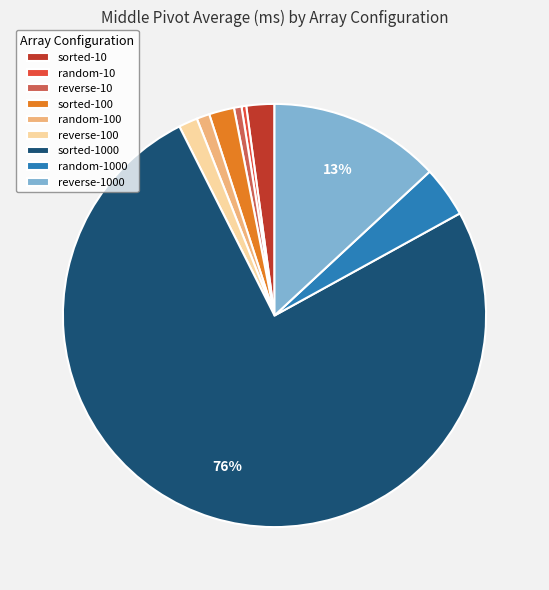

Combined, do random-1000 and sorted-100 account for over 50%?

No